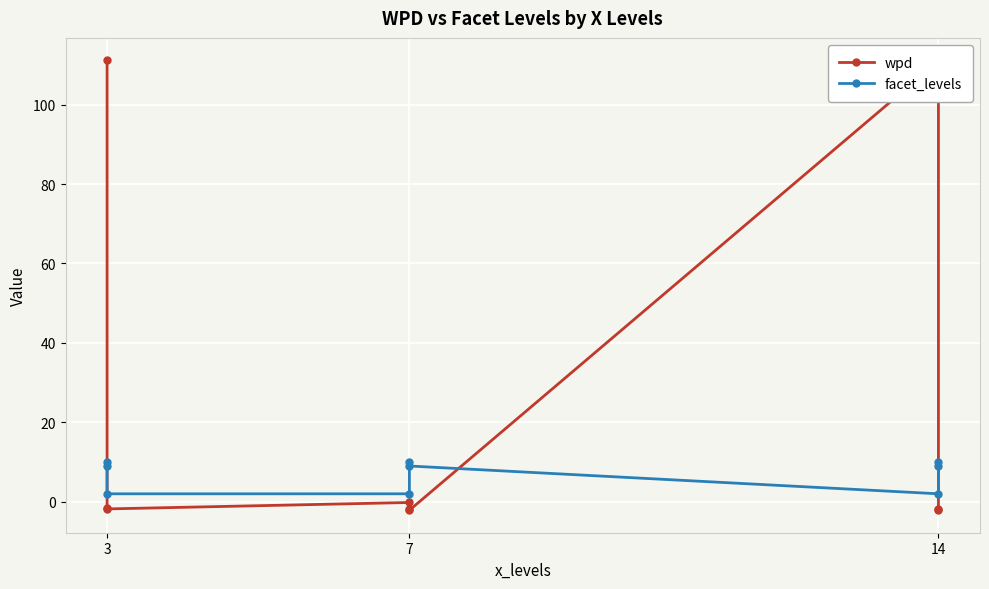

Between 14 and 3, which is larger?

3